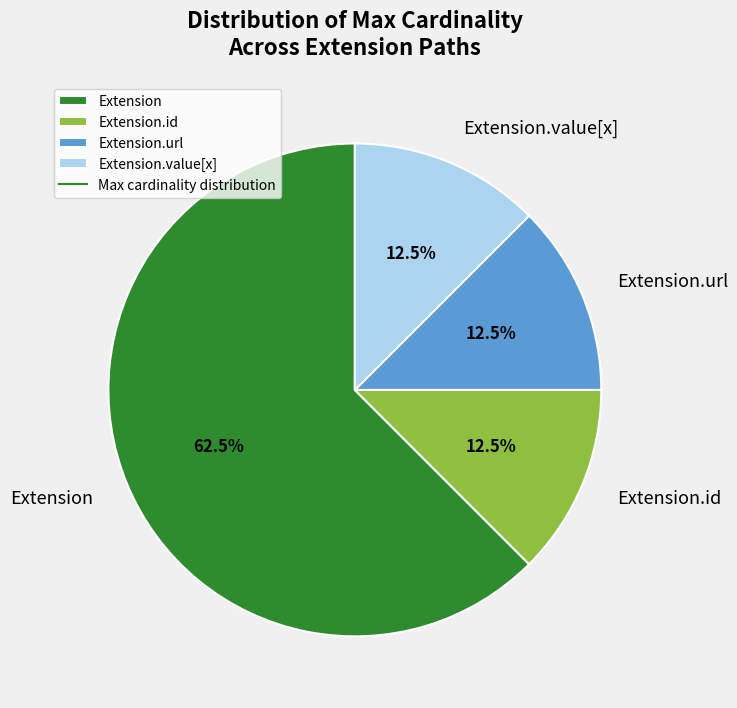

Which slice is the largest?

Extension